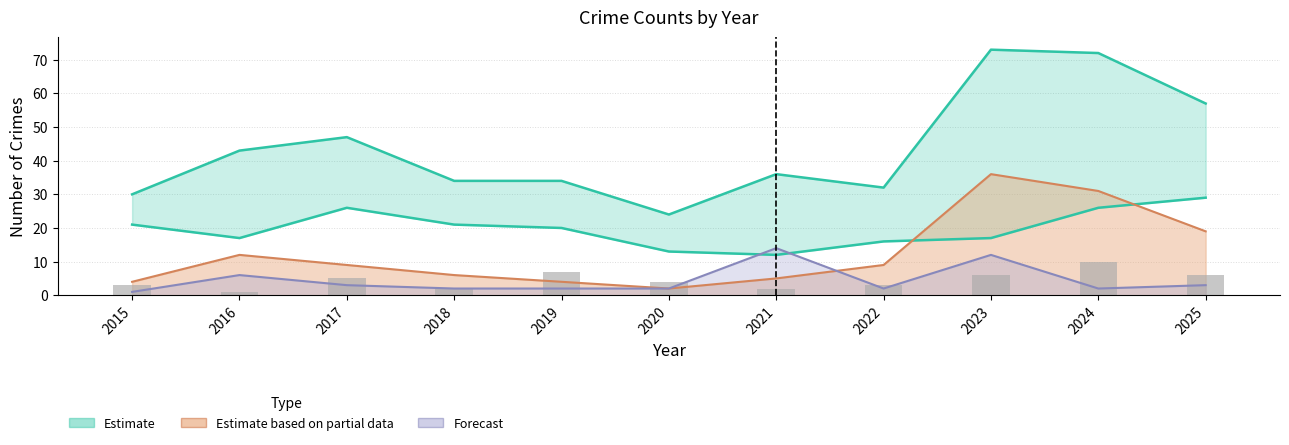

How many values are below 4?

5